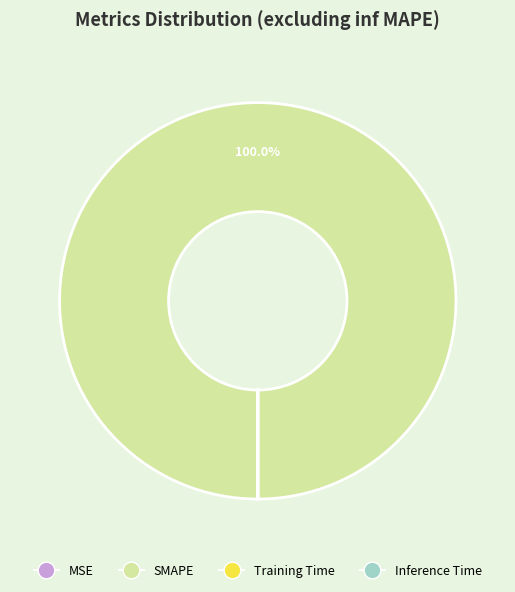

Is there any slice that represents more than half of the pie?

Yes